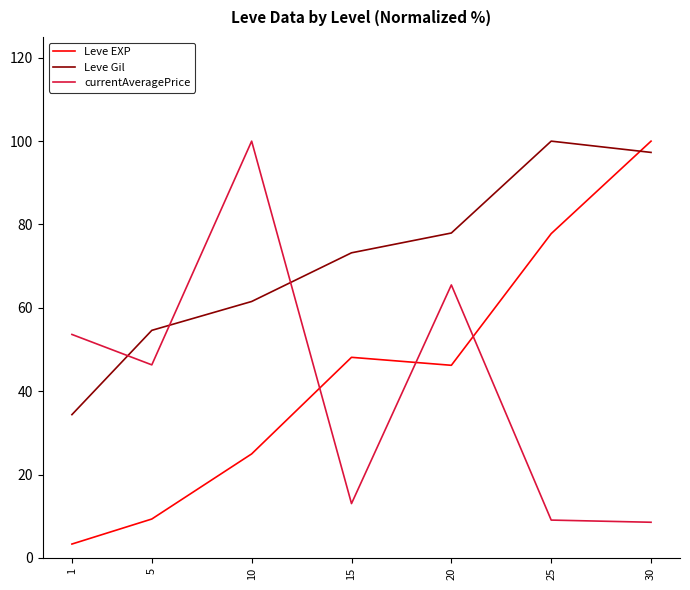

Where does the currentAveragePrice series first go above 46?

1